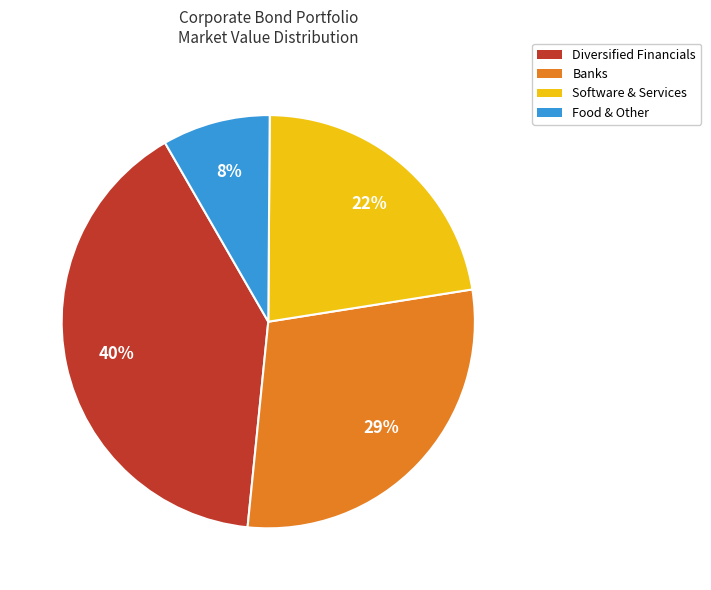

True or false: Banks accounts for 19% of the total.

False